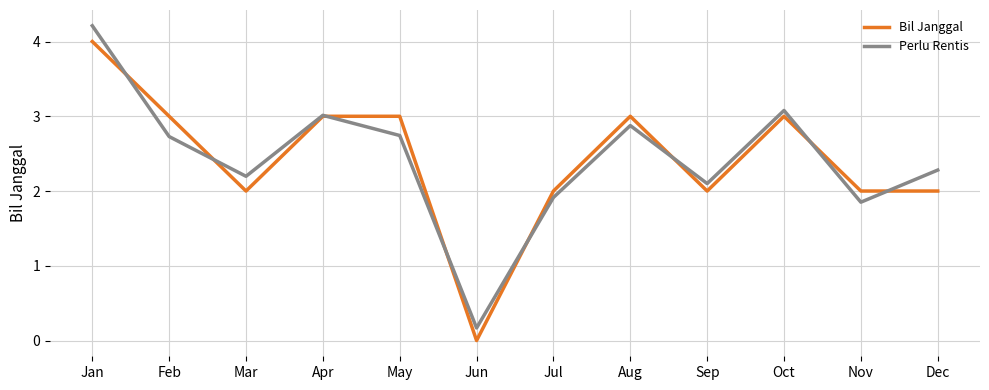

How many lines are shown in the chart?

2